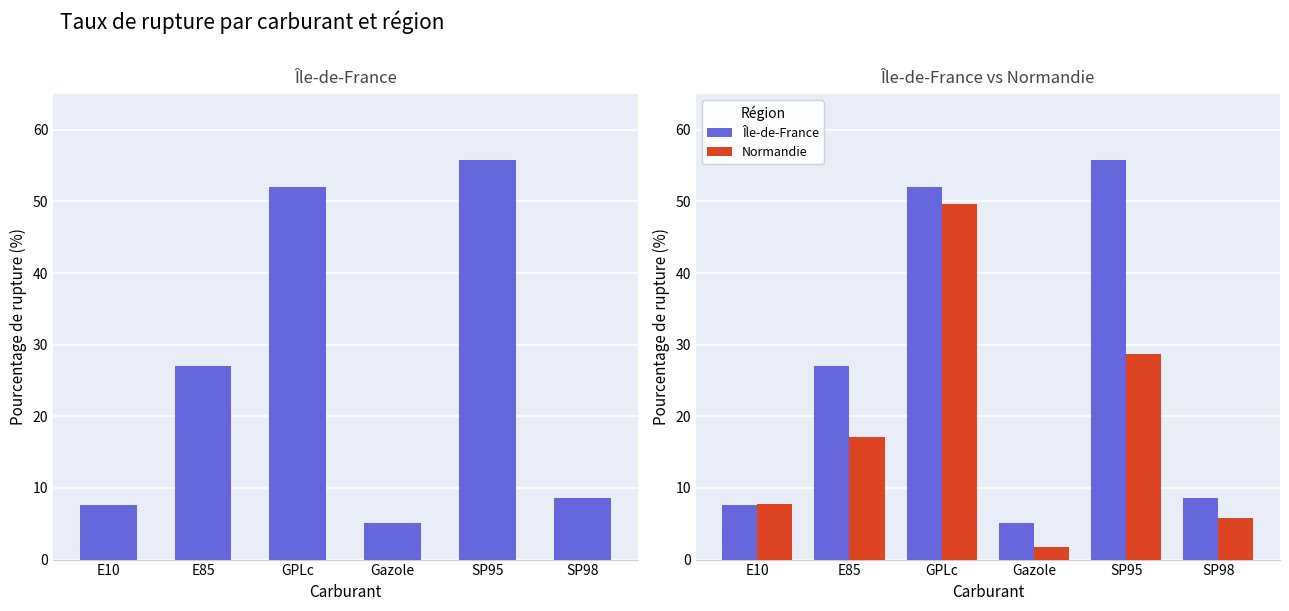

How many distinct data groups are displayed?

2